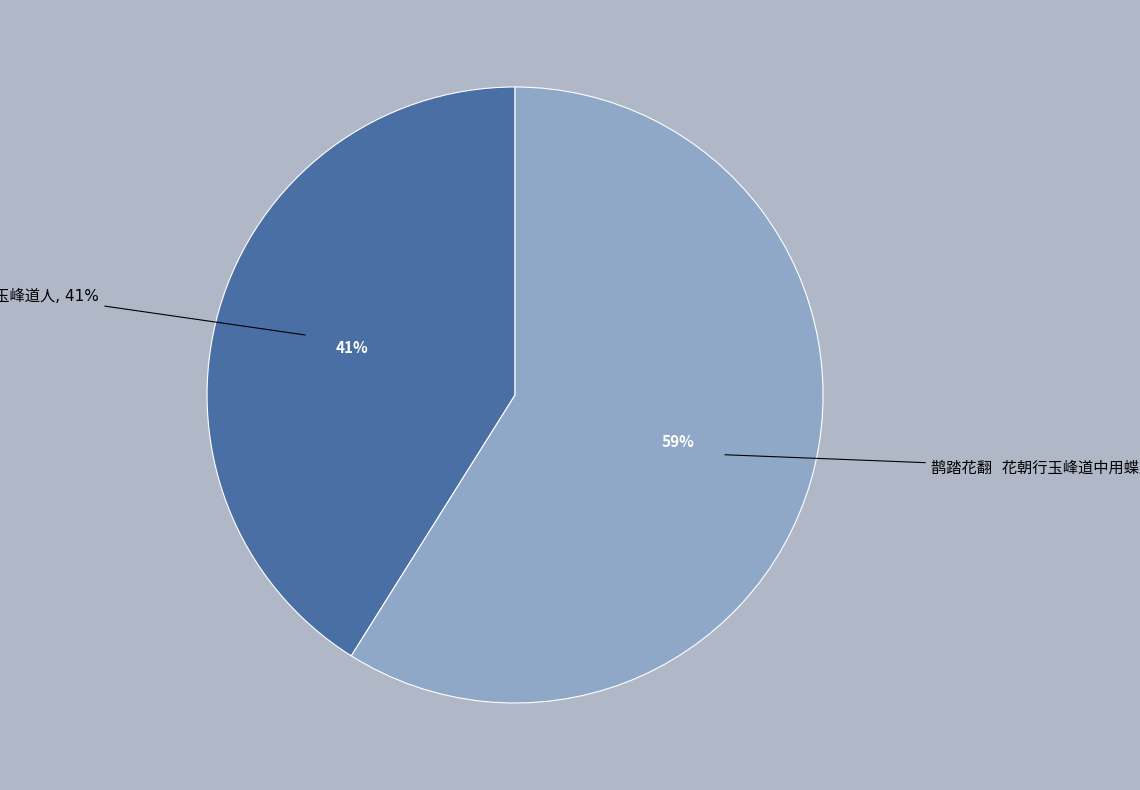

How much of the chart is everything except 鹊踏花翻  花朝行玉峰道中用蝶庵词韵?

41.1%